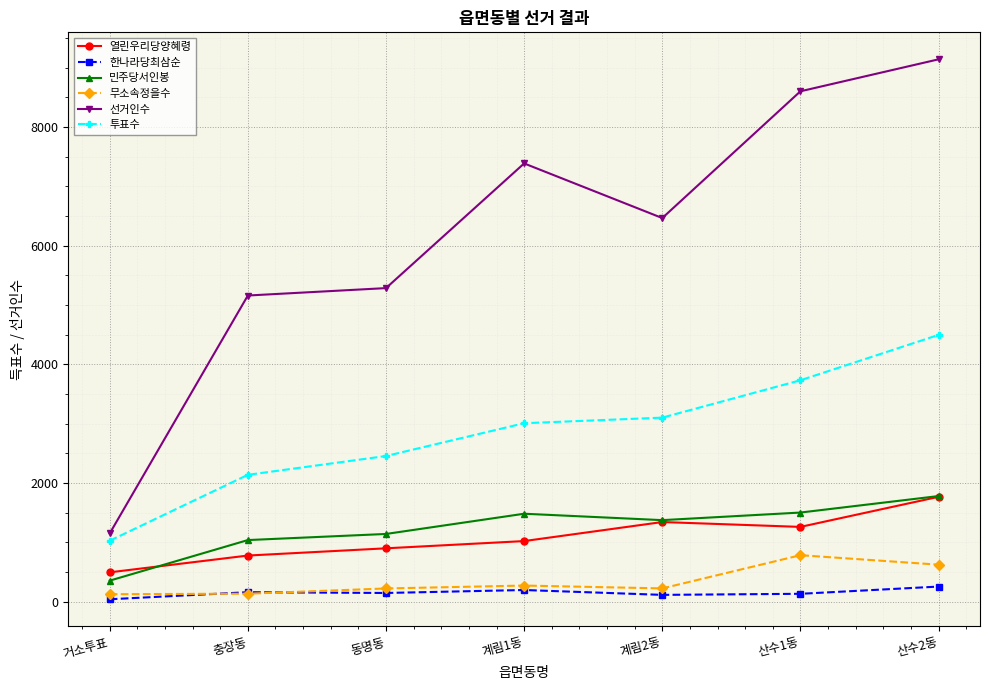

True or false: 선거인수 and 열린우리당양혜령 intersect in this chart.

False